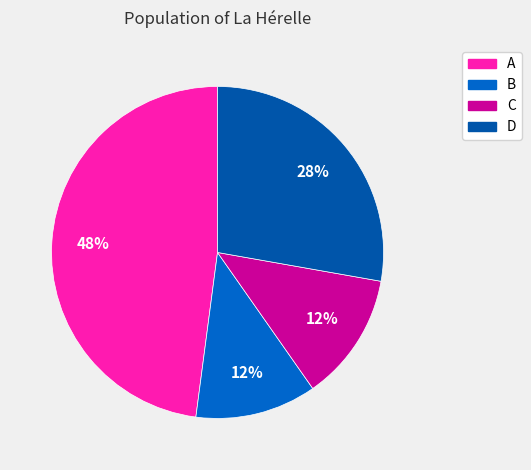

How many slices are in this pie chart?

4